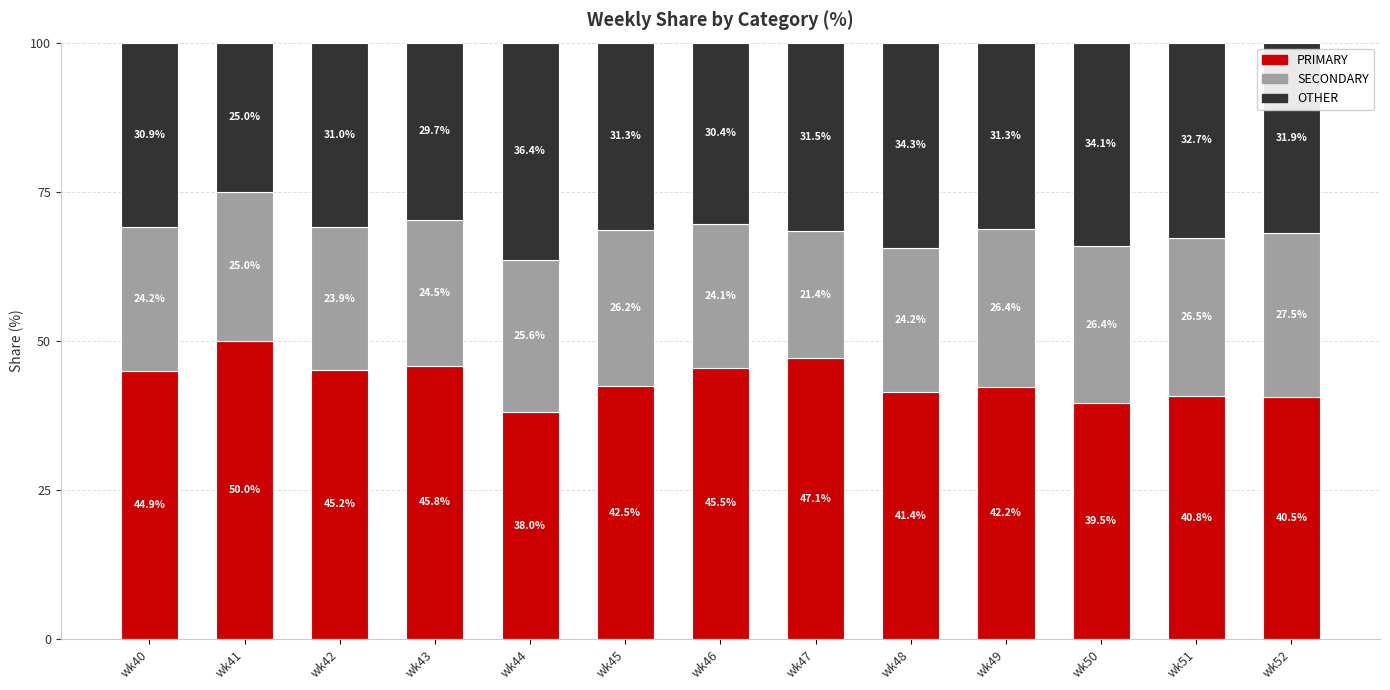

What is the lowest value of the PRIMARY series?

38.0